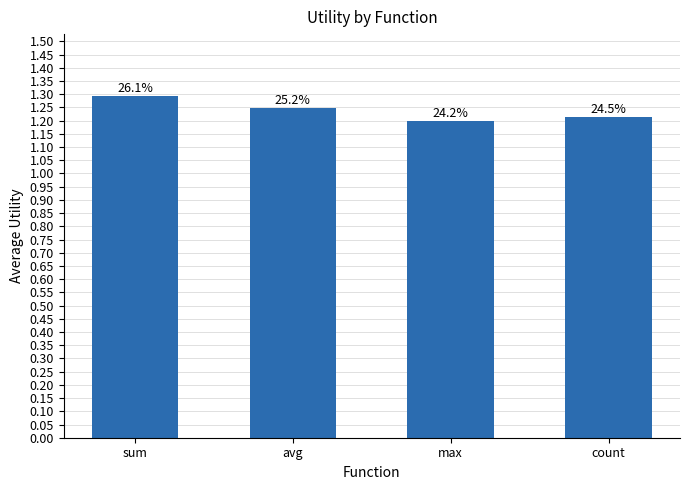

How many bars are there in total?

4